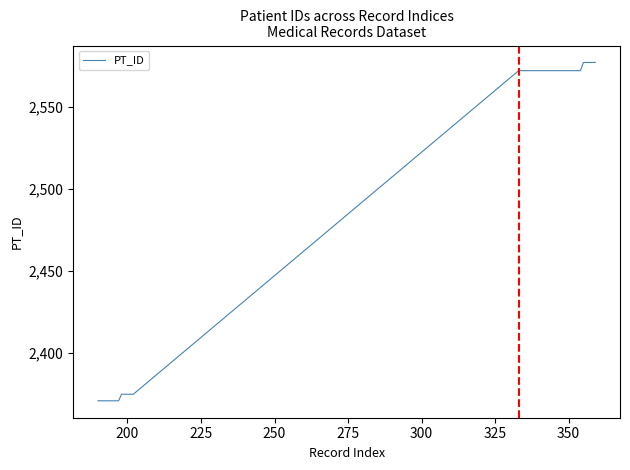

What is the greatest value displayed?

2577